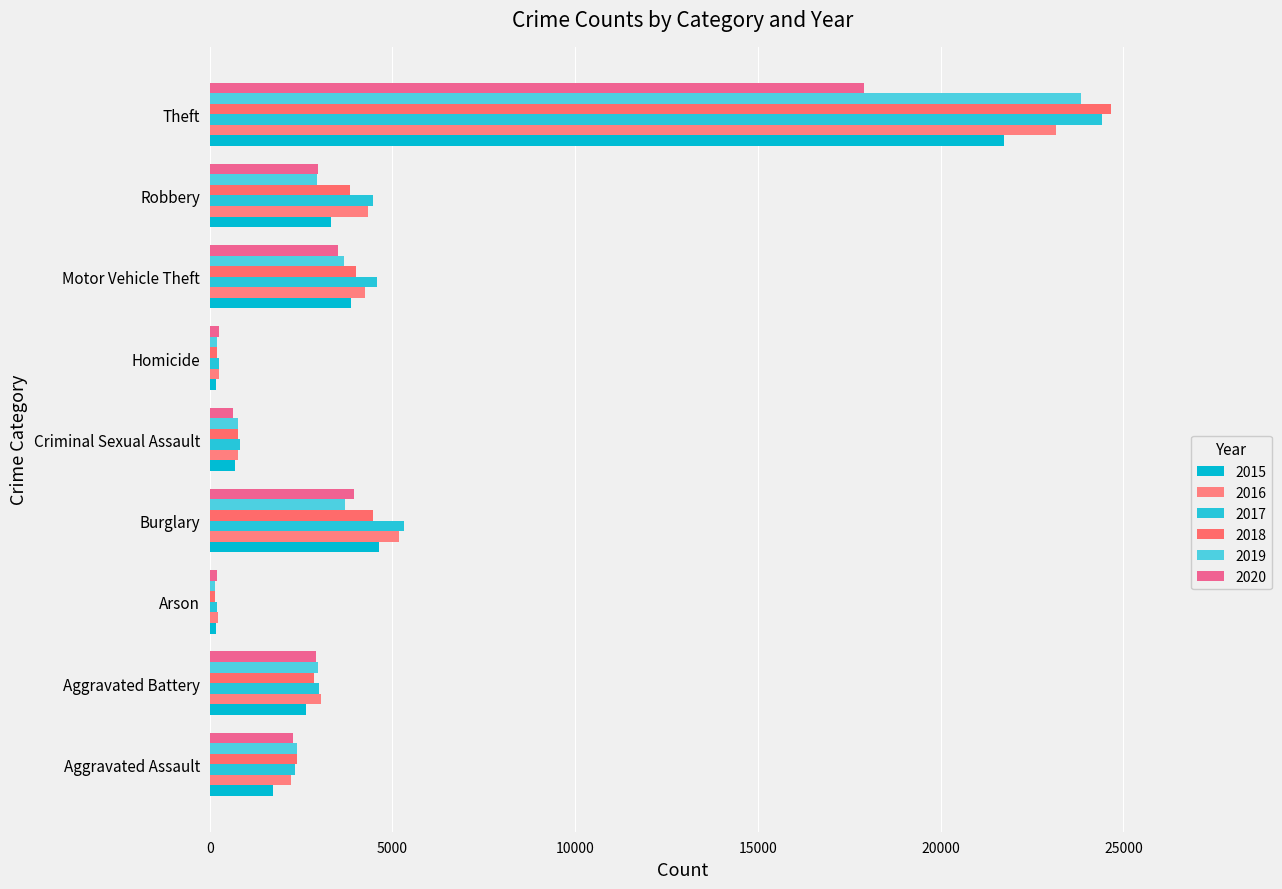

Reading right to left, what are all the values shown in this chart?

2015: Theft=21729	Robbery=3325	Motor Vehicle Theft=3867	Homicide=172	Criminal Sexual Assault=705	Burglary=4644	Arson=165	Aggravated Battery=2642	Aggravated Assault=1731
2016: Theft=23156	Robbery=4326	Motor Vehicle Theft=4241	Homicide=260	Criminal Sexual Assault=762	Burglary=5185	Arson=217	Aggravated Battery=3034	Aggravated Assault=2213
2017: Theft=24400	Robbery=4459	Motor Vehicle Theft=4572	Homicide=256	Criminal Sexual Assault=824	Burglary=5328	Arson=196	Aggravated Battery=3003	Aggravated Assault=2327
2018: Theft=24657	Robbery=3834	Motor Vehicle Theft=4006	Homicide=210	Criminal Sexual Assault=781	Burglary=4461	Arson=135	Aggravated Battery=2860	Aggravated Assault=2397
2019: Theft=23839	Robbery=2944	Motor Vehicle Theft=3669	Homicide=203	Criminal Sexual Assault=779	Burglary=3712	Arson=138	Aggravated Battery=2957	Aggravated Assault=2381
2020: Theft=17911	Robbery=2967	Motor Vehicle Theft=3503	Homicide=255	Criminal Sexual Assault=629	Burglary=3957	Arson=213	Aggravated Battery=2917	Aggravated Assault=2288